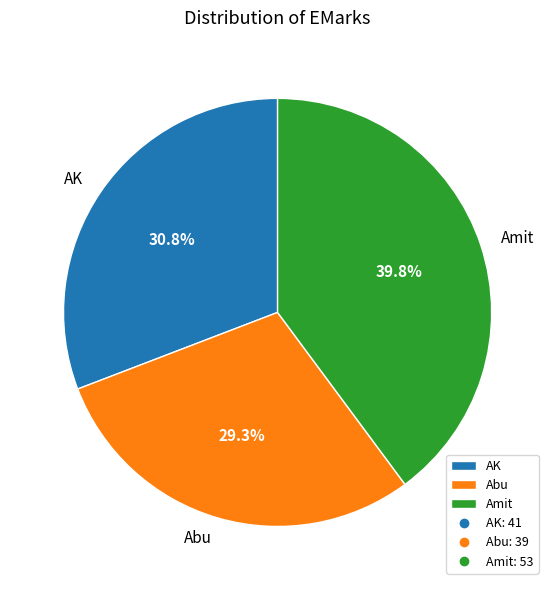

To the nearest percent, what percentage of the pie is AK?

31%